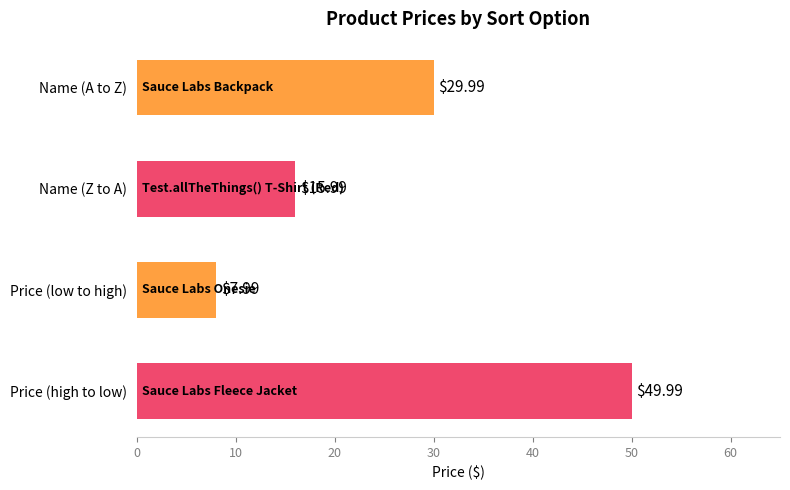

What is the greatest value displayed?

50.0